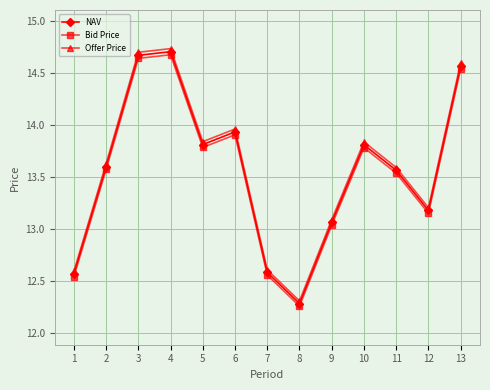

How many values in the NAV series exceed 13?

10